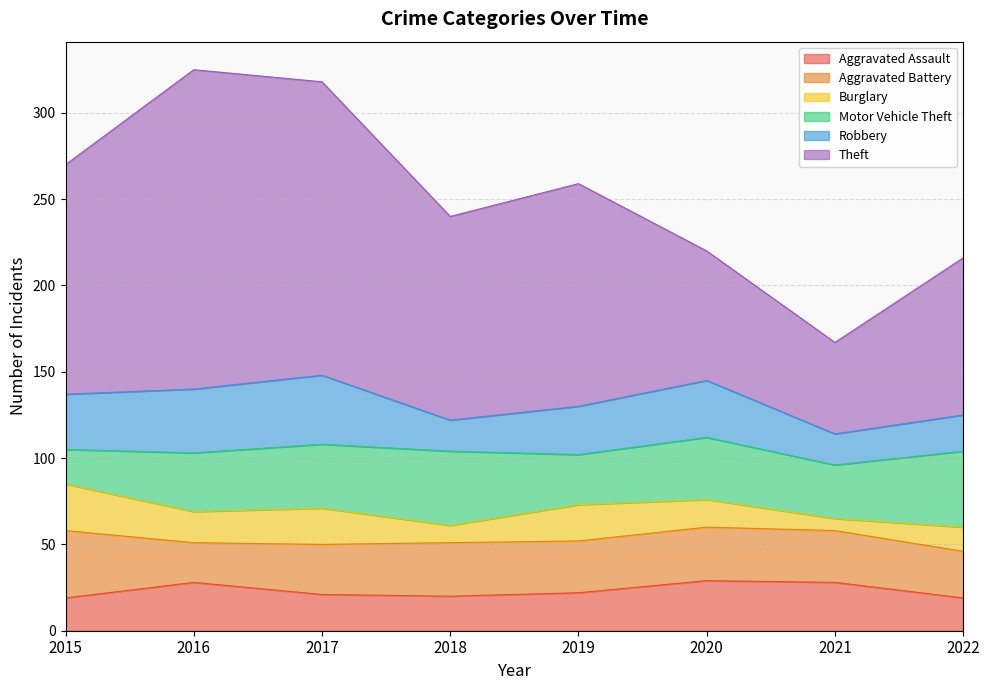

At which category is the sum across all series the highest?

2016